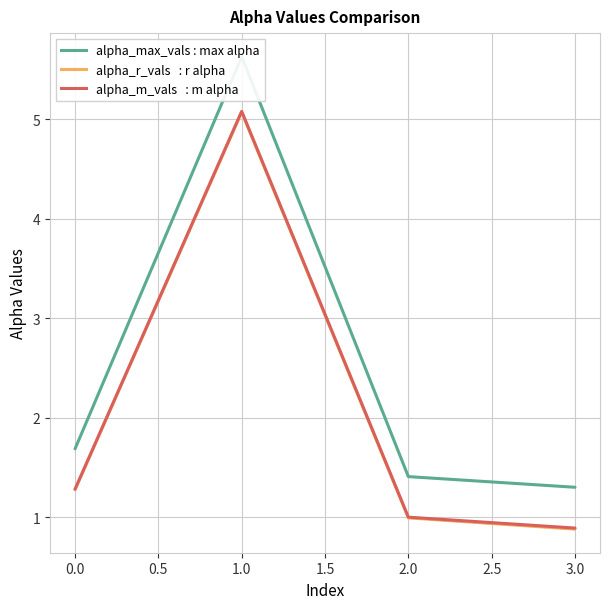

True or false: alpha_r_vals and alpha_m_vals intersect in this chart.

False